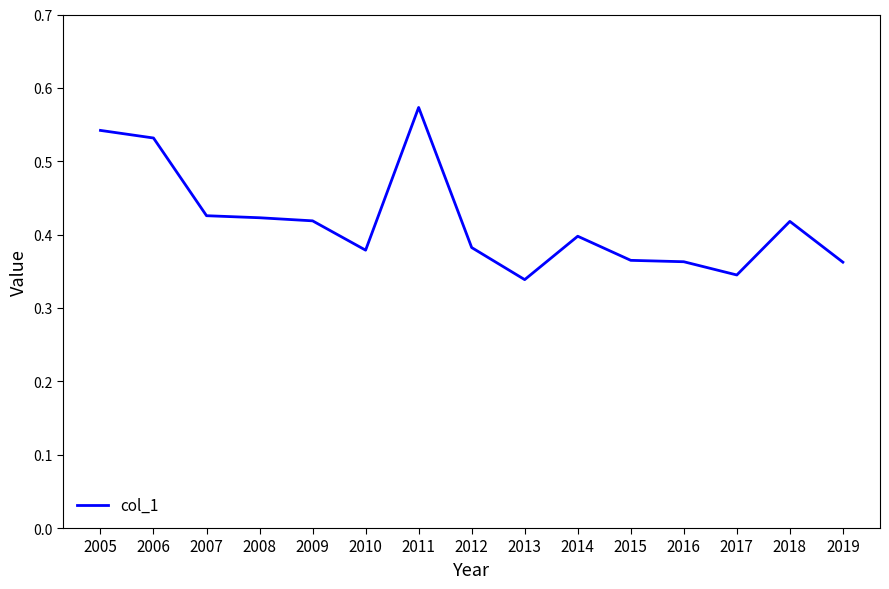

What is the sum of all values?

6.3